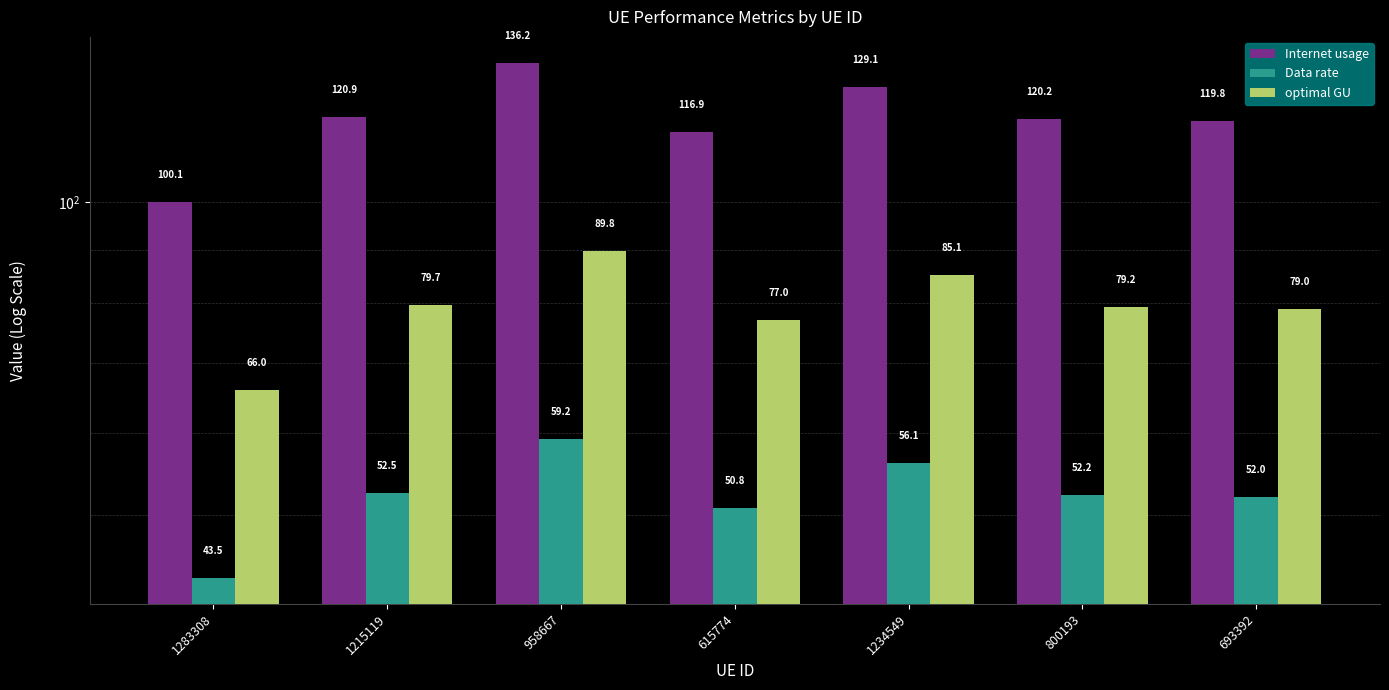

Which series has the largest total across all categories?

Internet usage